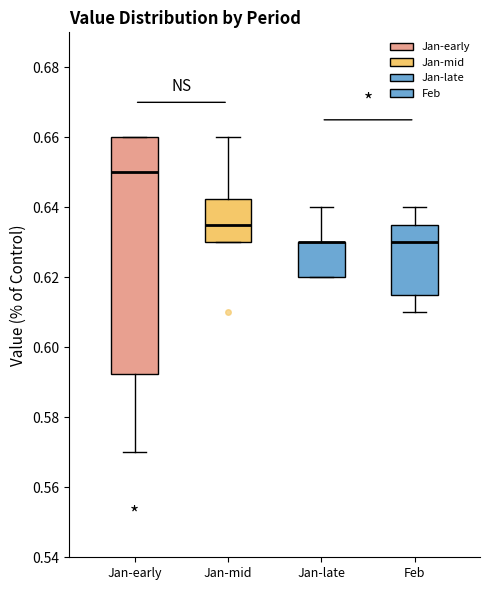

Reading left to right, transcribe this box plot: for each box, give where its median line is, the range the box spans, and where its two whiskers end, as read against the y-axis. The values are not printed on the chart, so give them approximately, as read against the axis.

Jan-early: median 0.650, box 0.592 to 0.660, whiskers 0.570 to 0.660
Jan-mid: median 0.636, box 0.630 to 0.642, whiskers 0.630 to 0.660
Jan-late: median 0.630 (drawn on the box's upper edge), box 0.620 to 0.630, whiskers 0.620 to 0.640
Feb: median 0.630, box 0.616 to 0.636, whiskers 0.610 to 0.640